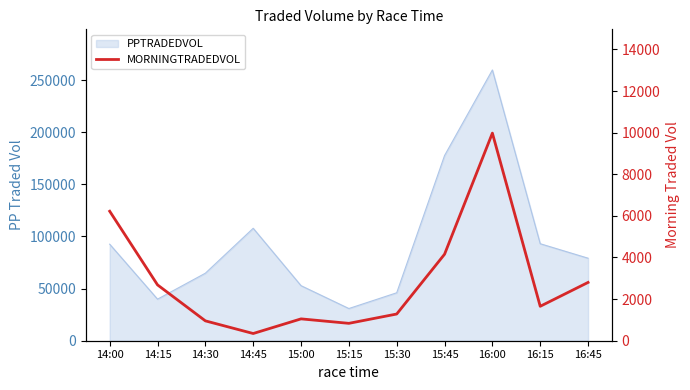

What is the sum of all values?

31966.7